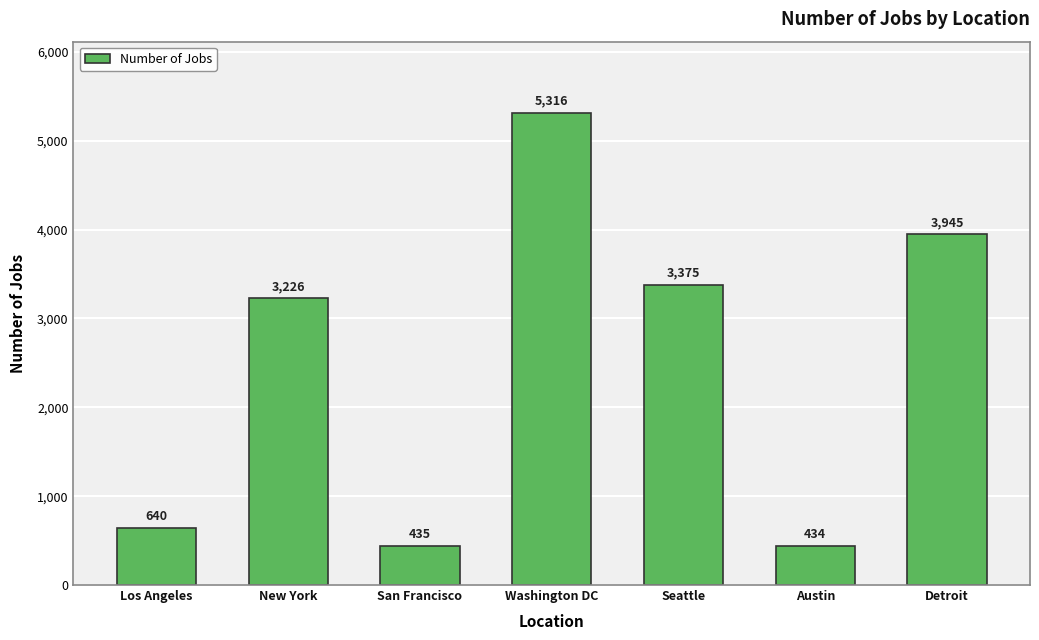

List the labels in order of value, smallest first.

Austin, San Francisco, Los Angeles, New York, Seattle, Detroit, Washington DC